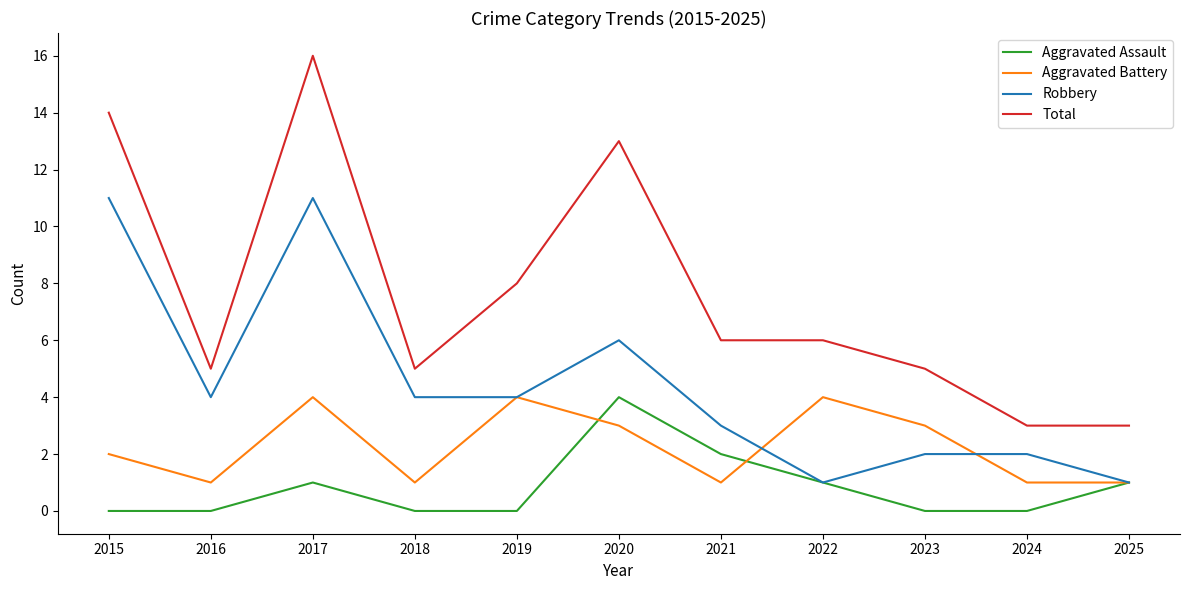

True or false: Total and Aggravated Battery cross at least once.

False